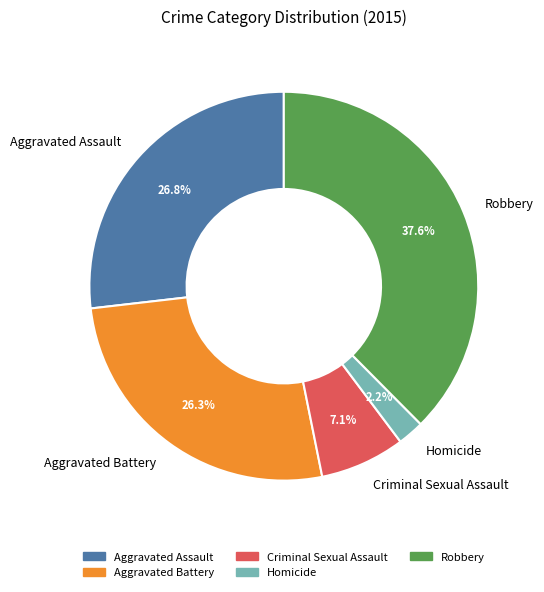

Approximately how many times larger is the value at Homicide compared to Aggravated Assault?

0.1